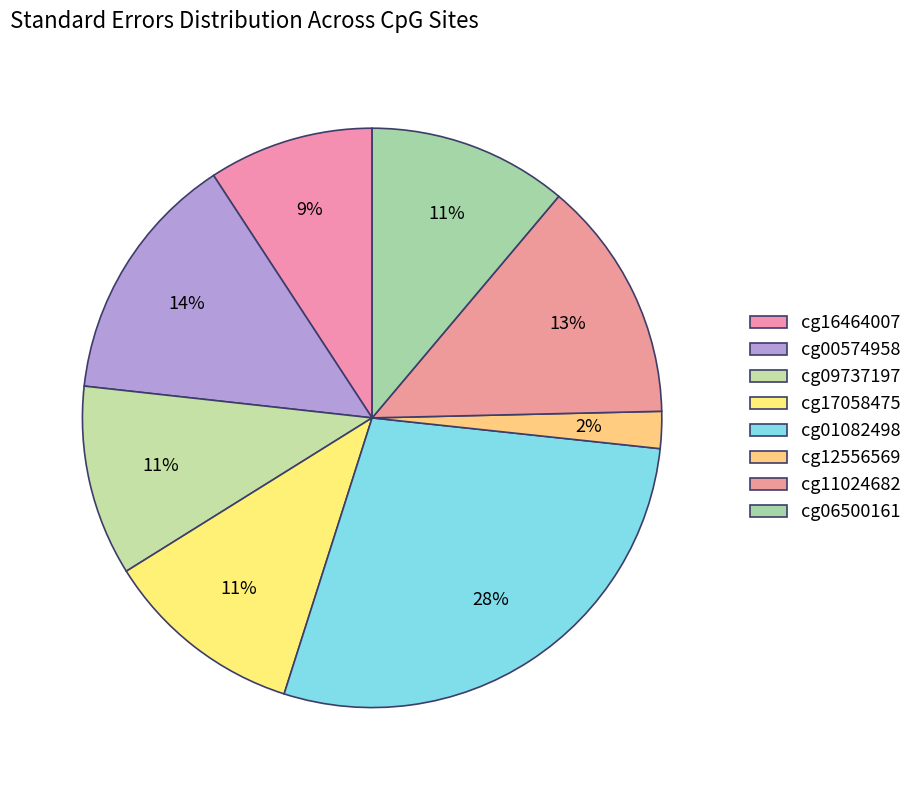

Between cg00574958 and cg06500161, which is larger?

cg00574958